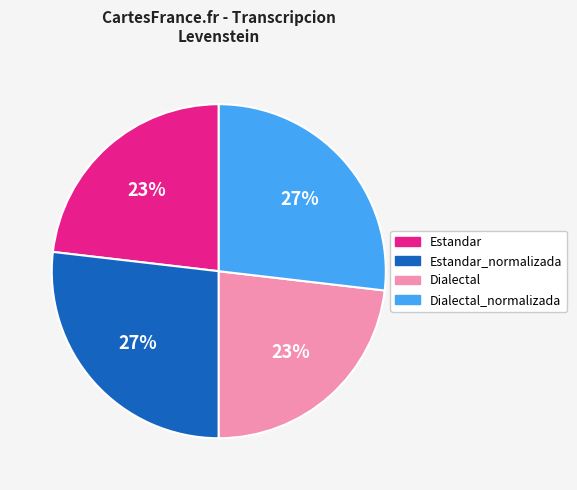

The Dialectal_normalizada slice represents 12% of the pie. True or false?

False